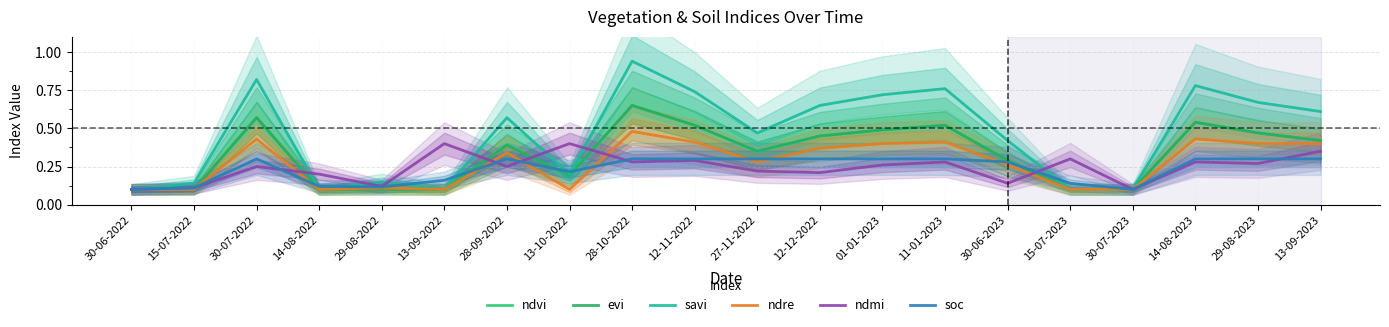

What are all the series names shown in the legend?

ndvi, evi, savi, ndre, ndmi, soc